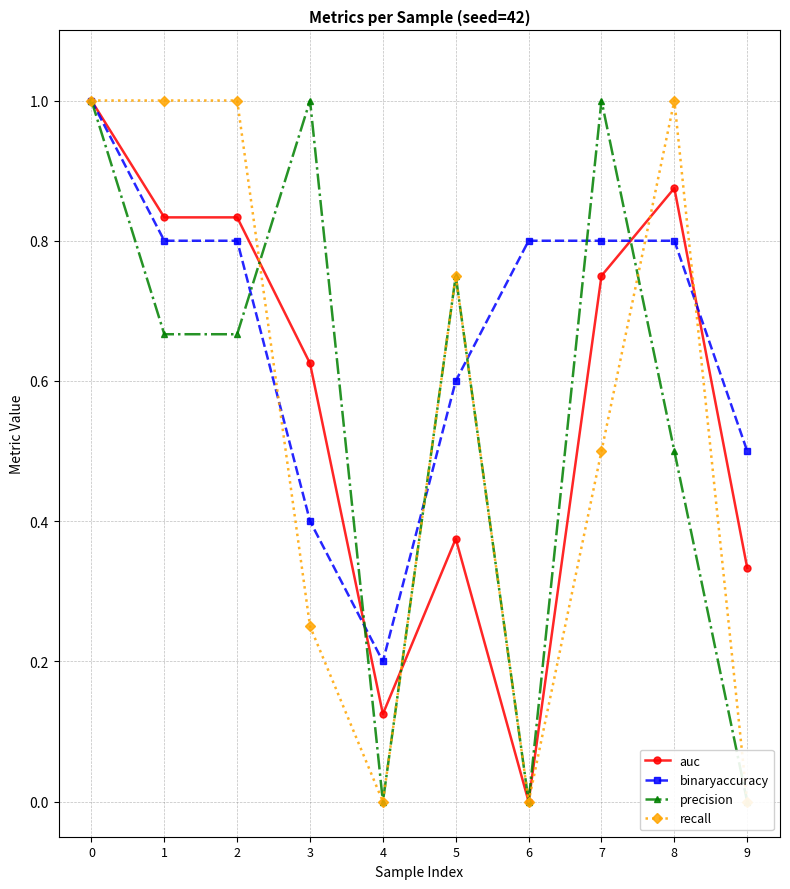

Where is recall nearest to the value 0?

4